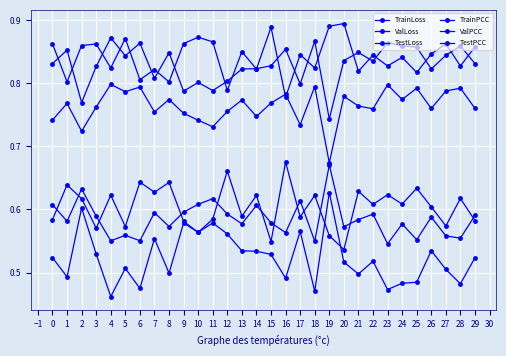

What is the sum of all TestLoss values?

25.2